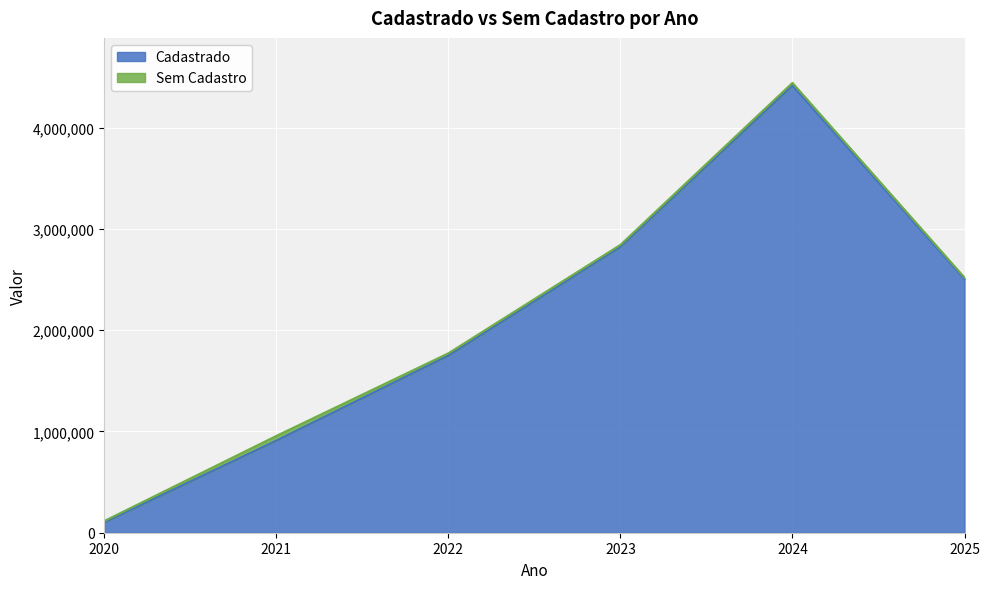

List the labels in order of value, smallest first.

2020, 2021, 2022, 2025, 2023, 2024